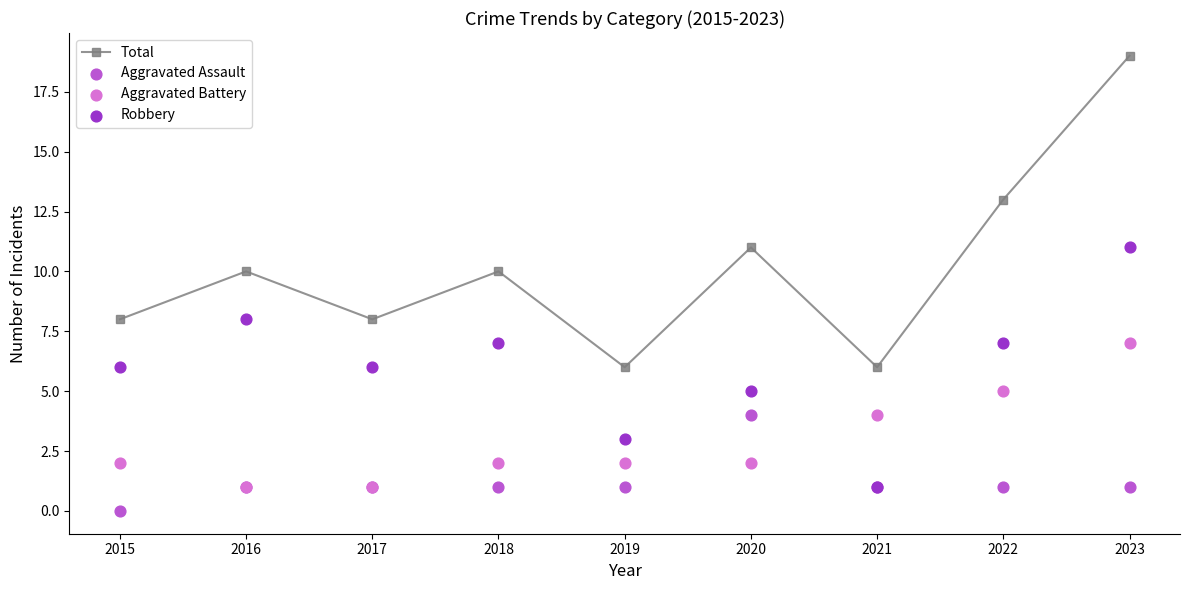

What are all the series names shown in the legend?

Total, Aggravated Assault, Aggravated Battery, Robbery